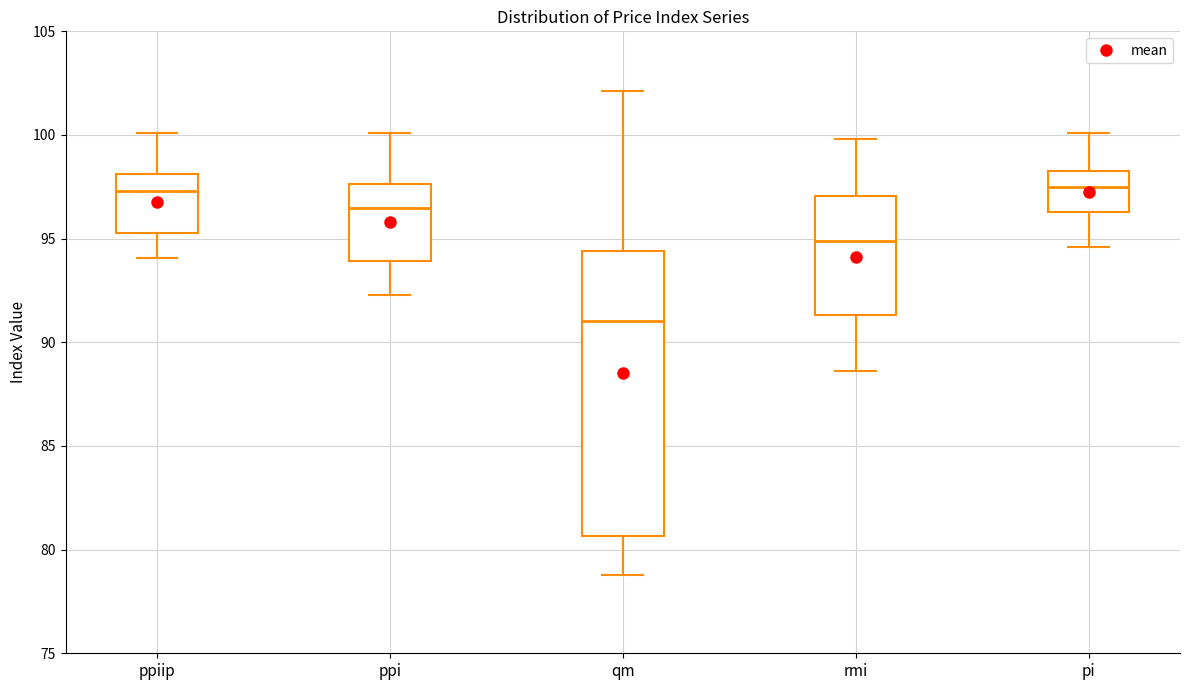

Reading left to right, transcribe this box plot: for each box, give where its median line is, the range the box spans, and where its two whiskers end, as read against the y-axis. The values are not printed on the chart, so give them approximately, as read against the axis.

ppiip: median 97.5, box 95.5 to 98.0, whiskers 94.0 to 100.0
ppi: median 96.5, box 94.0 to 97.5, whiskers 92.5 to 100.0
qm: median 91.0, box 80.5 to 94.5, whiskers 79.0 to 102.0
rmi: median 95.0, box 91.5 to 97.0, whiskers 88.5 to 100.0
pi: median 97.5, box 96.5 to 98.5, whiskers 94.5 to 100.0